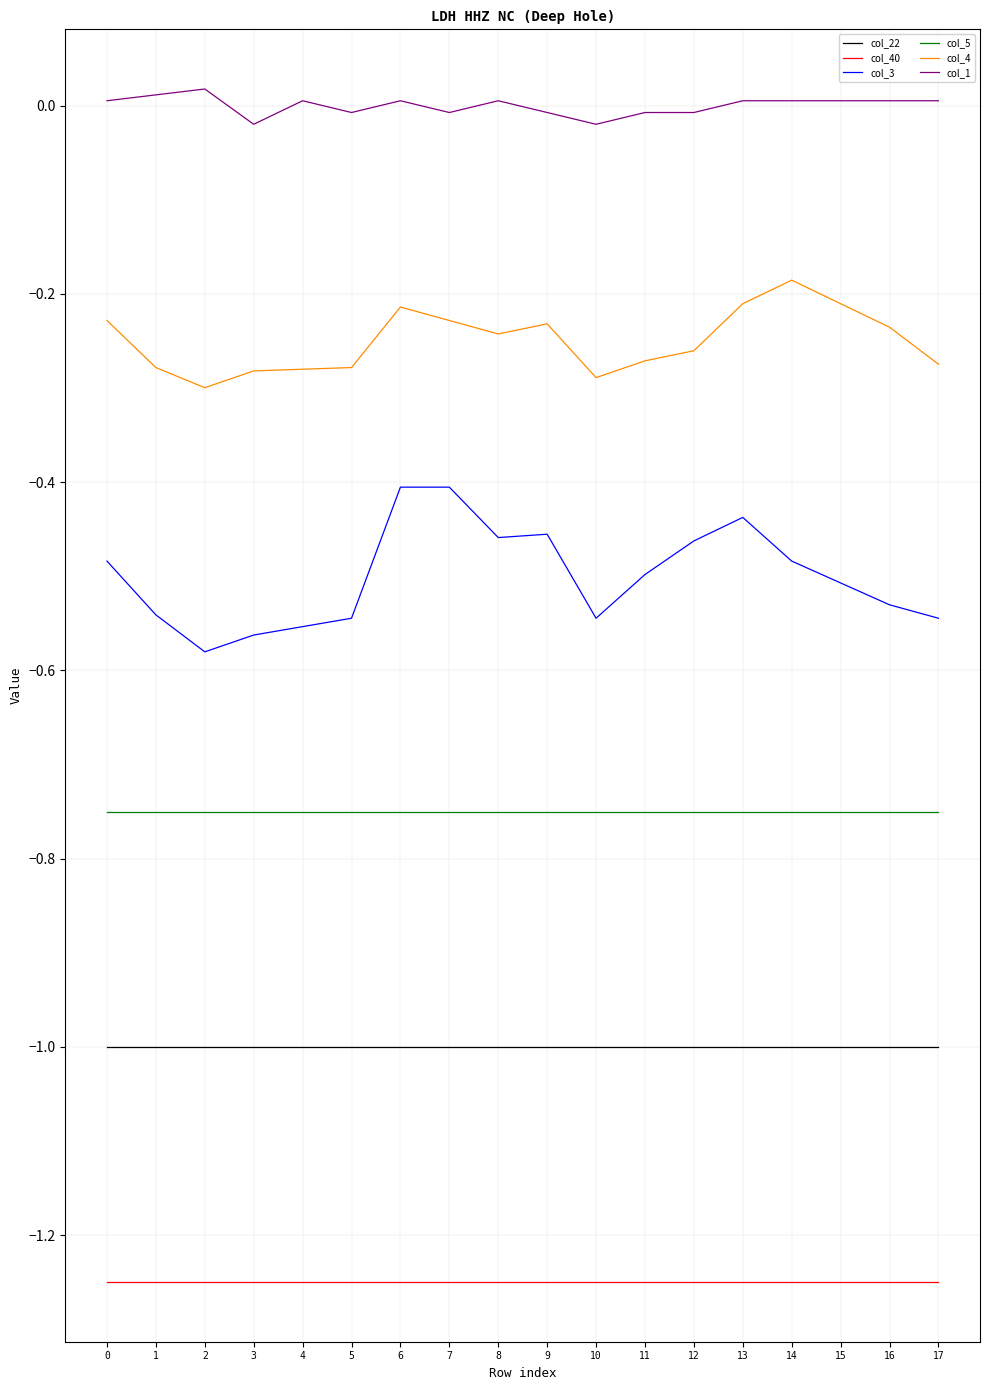

True or false: col_22 has a value of -0.5 at 3.

False